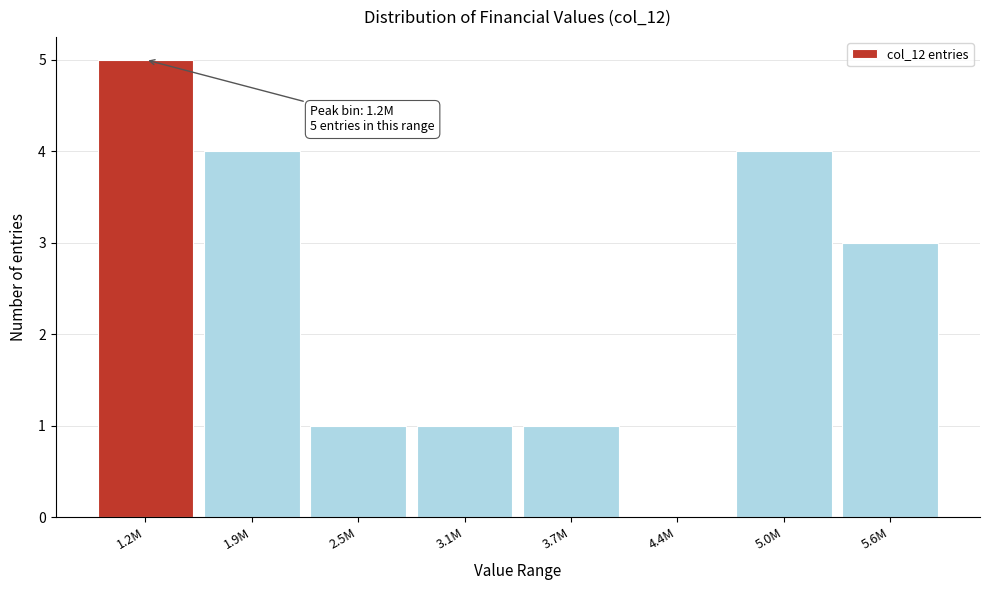

Reading left to right, extract all data points from this chart.

1.2M=5	1.9M=4	2.5M=1	3.1M=1	3.7M=1	4.4M=0	5.0M=4	5.6M=3